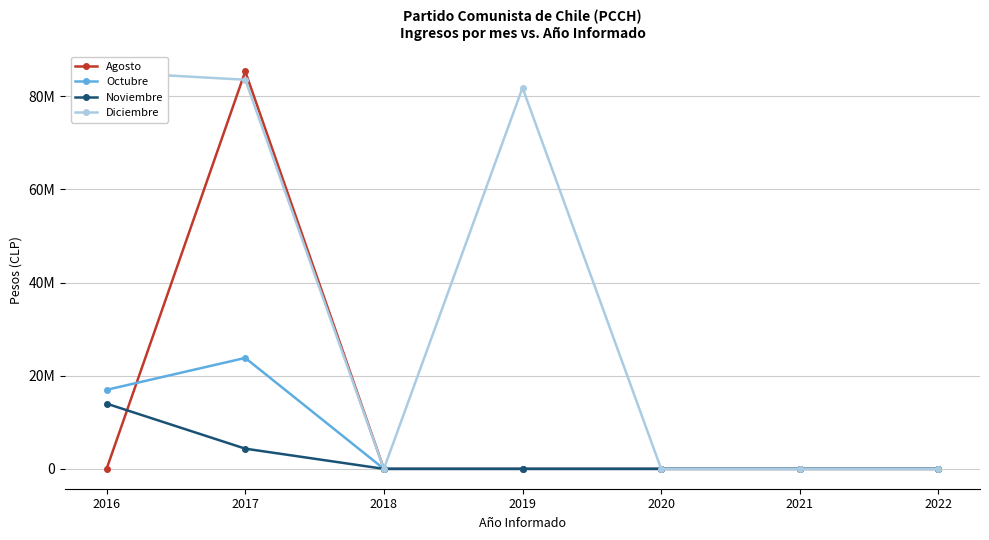

Where is Agosto nearest to the value 42681318?

2016